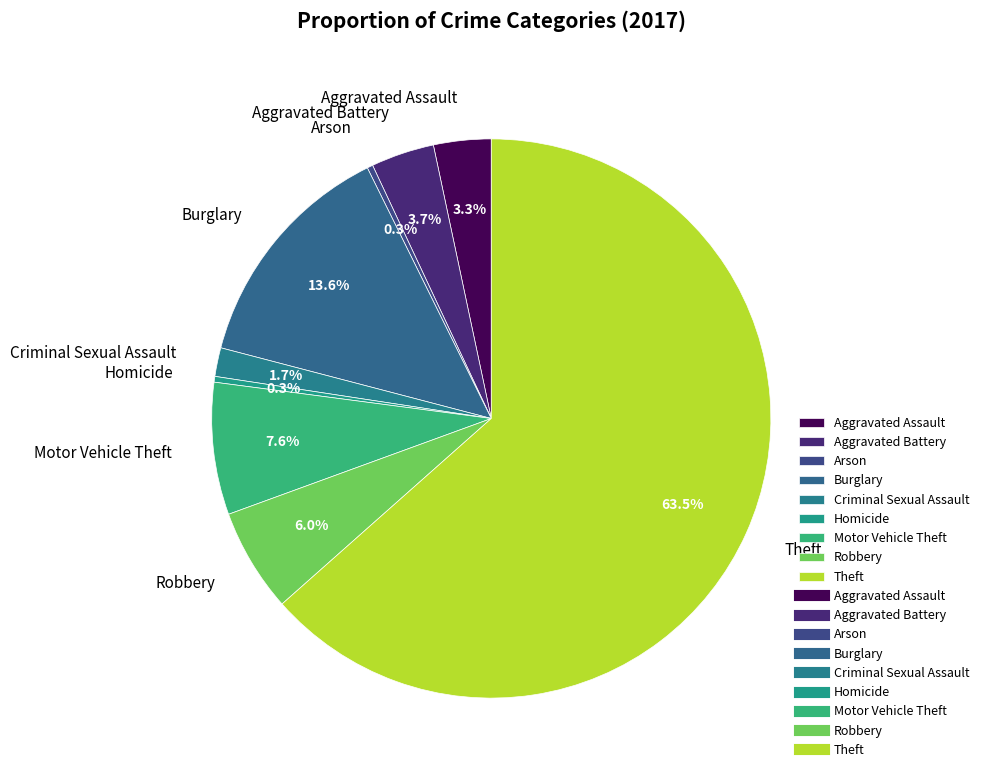

To the nearest percent, what is the difference between the largest and smallest slice percentages?

63%